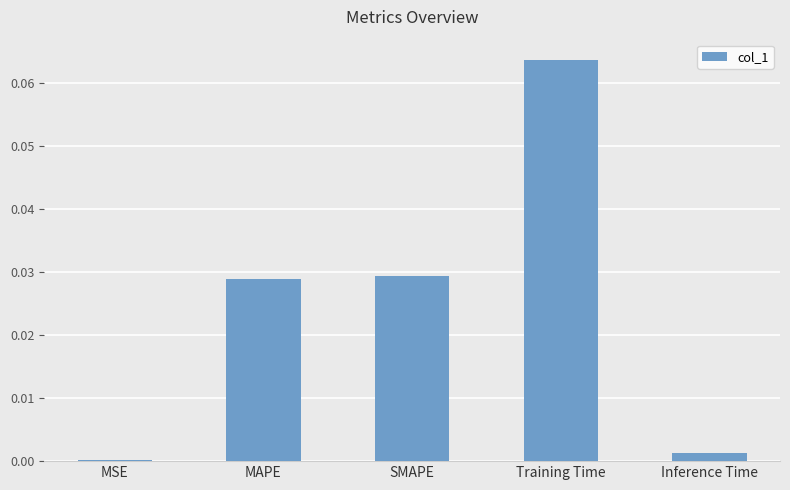

Which has a higher value, Inference Time or SMAPE?

SMAPE